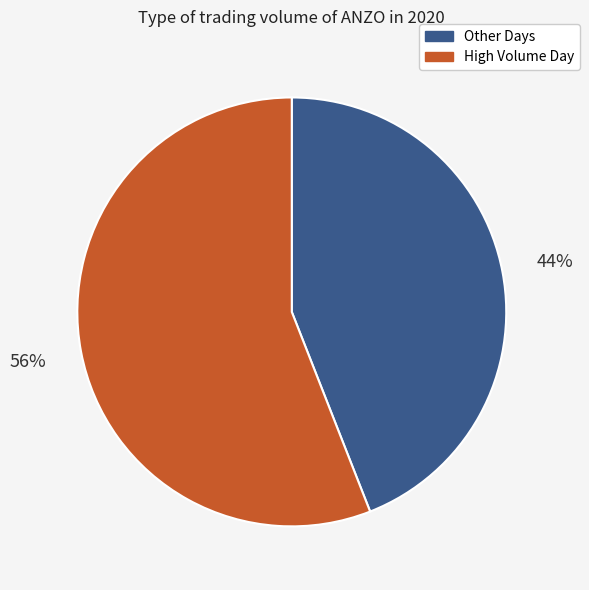

Does any single category account for the majority?

Yes